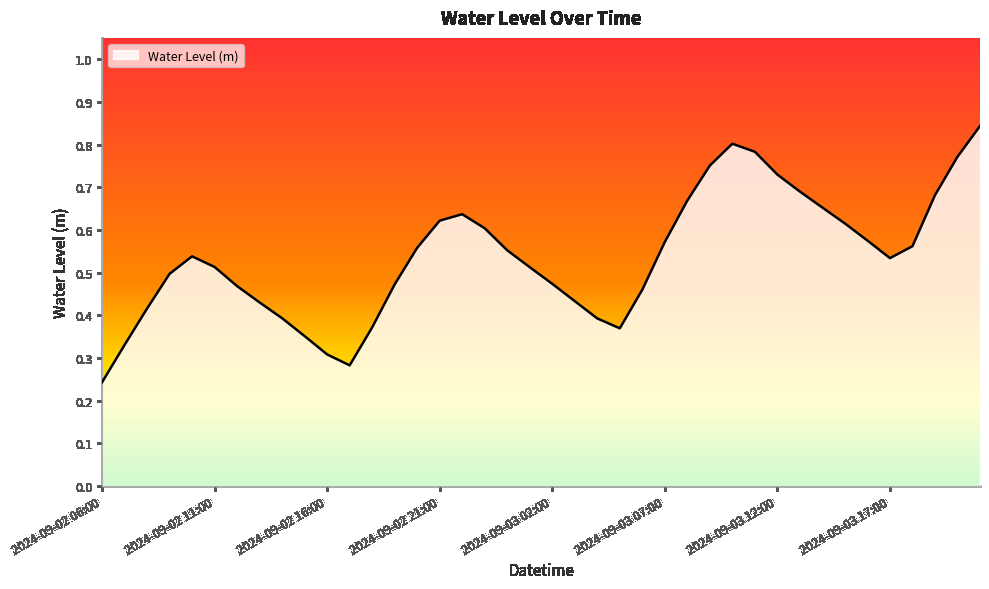

What is the average value?

0.5